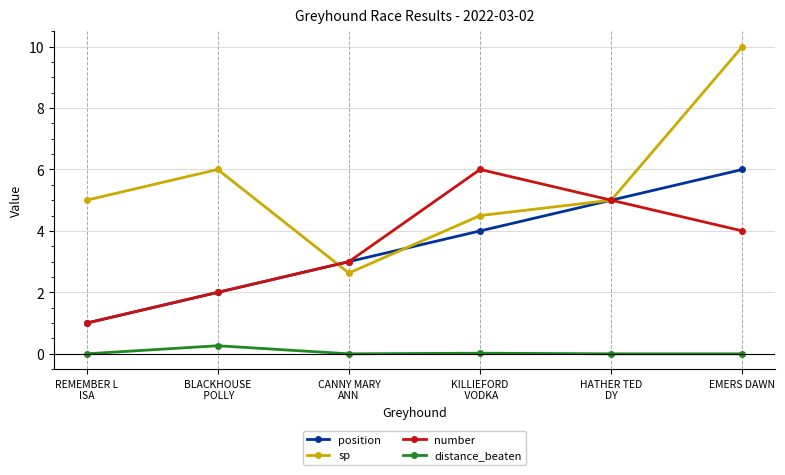

Is the value of number at CANNY MARY
ANN greater than the value of position at HATHER TED
DY?

No